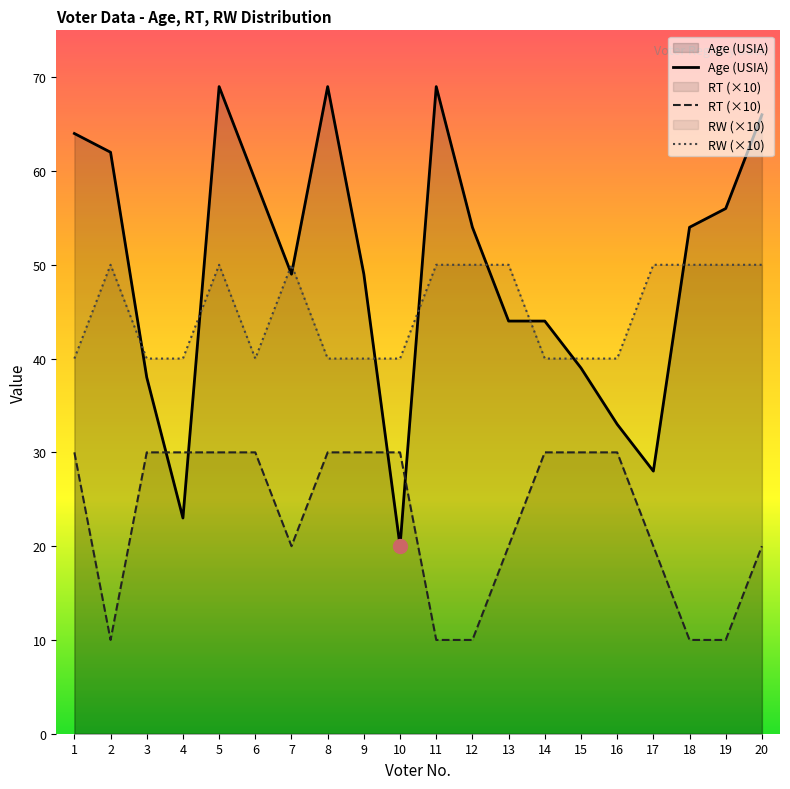

True or false: RW has a value of 65 at 15.

False